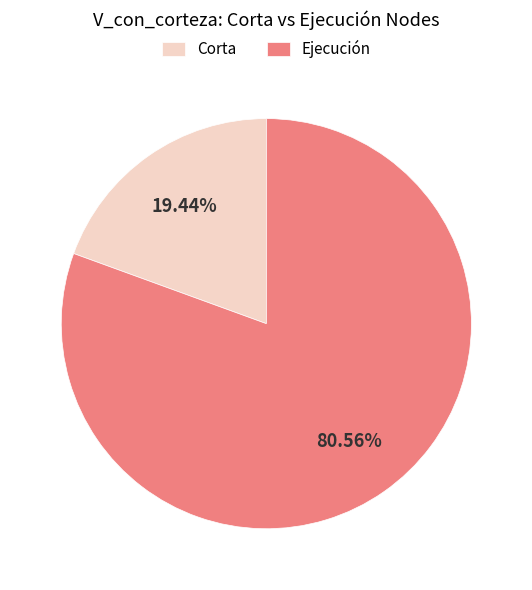

Rank the categories by value from highest to lowest.

Ejecución, Corta